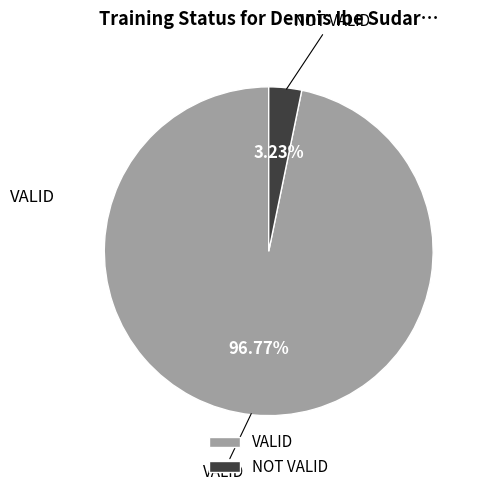

To the nearest percent, what is the combined percentage of VALID and NOT VALID?

100%